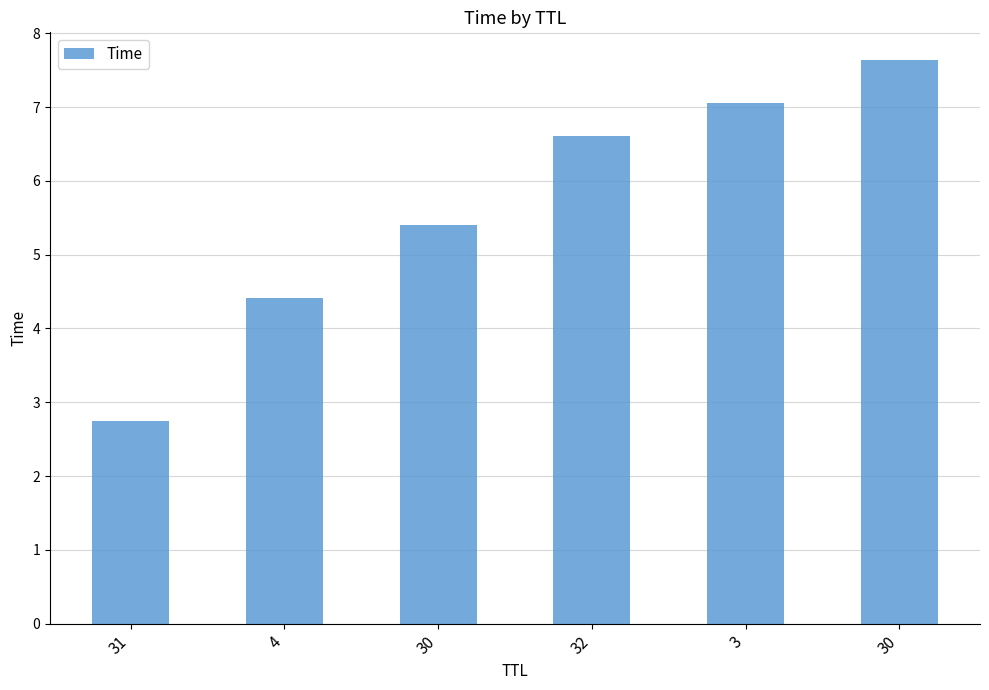

How many bars are there in total?

6